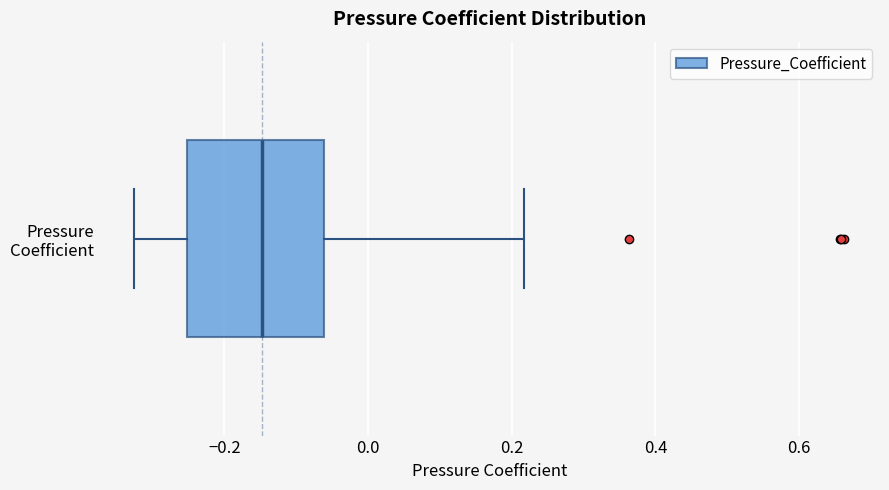

Transcribe this box plot: give where the median line is, the range the box spans, and where the two whiskers end, as read against the x-axis. The values are not printed on the chart, so give them approximately, as read against the axis.

median -0.14, box -0.26 to -0.06, whiskers -0.32 to 0.22